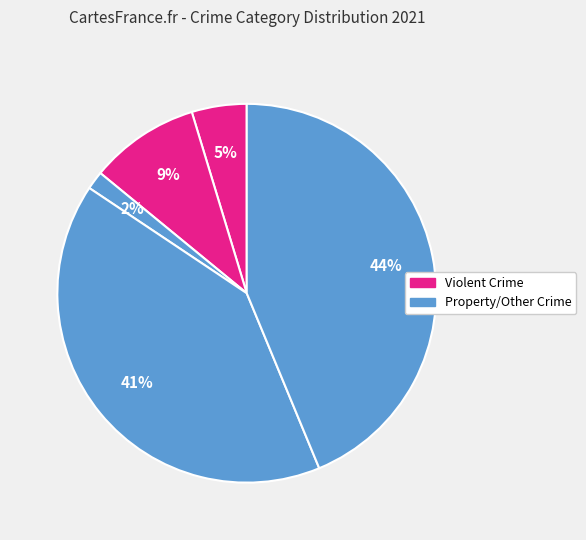

To the nearest percent, what is the average slice percentage?

20%